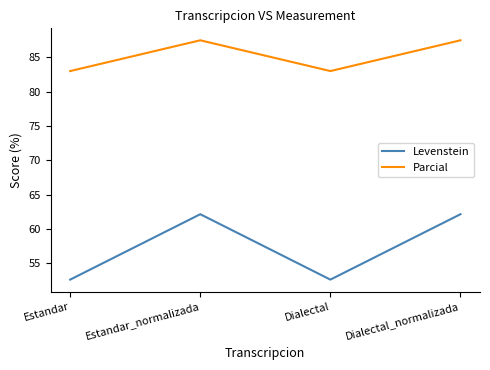

Reading left to right, transcribe all the data shown in this chart.

Levenstein: Estandar=52.6	Estandar_normalizada=62.2	Dialectal=52.6	Dialectal_normalizada=62.2
Parcial: Estandar=83.0	Estandar_normalizada=87.5	Dialectal=83.0	Dialectal_normalizada=87.5